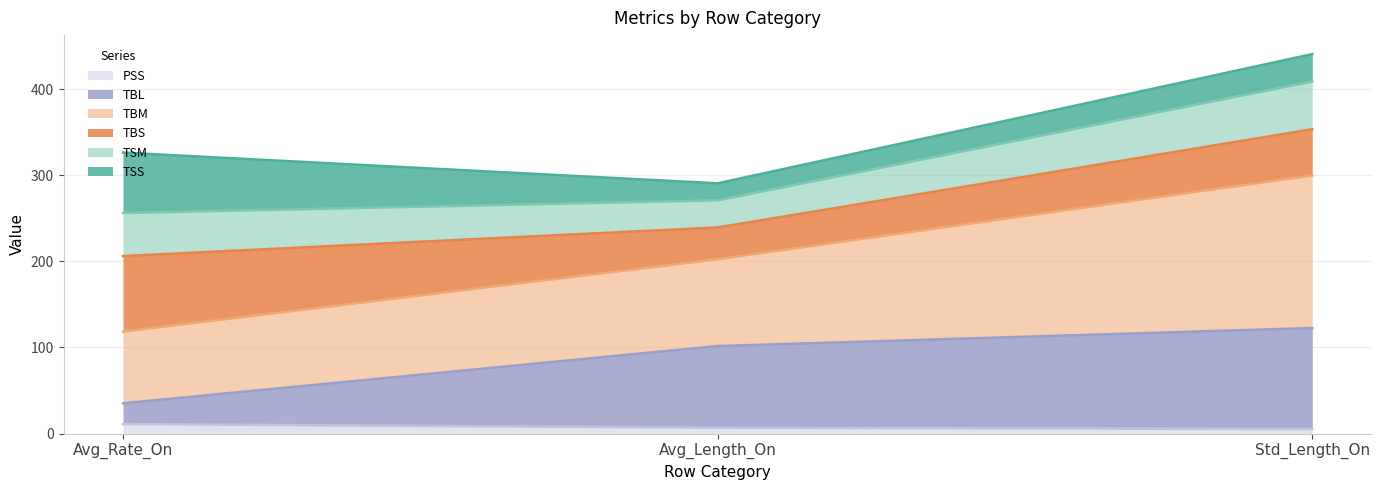

How many data points does each series have?

3